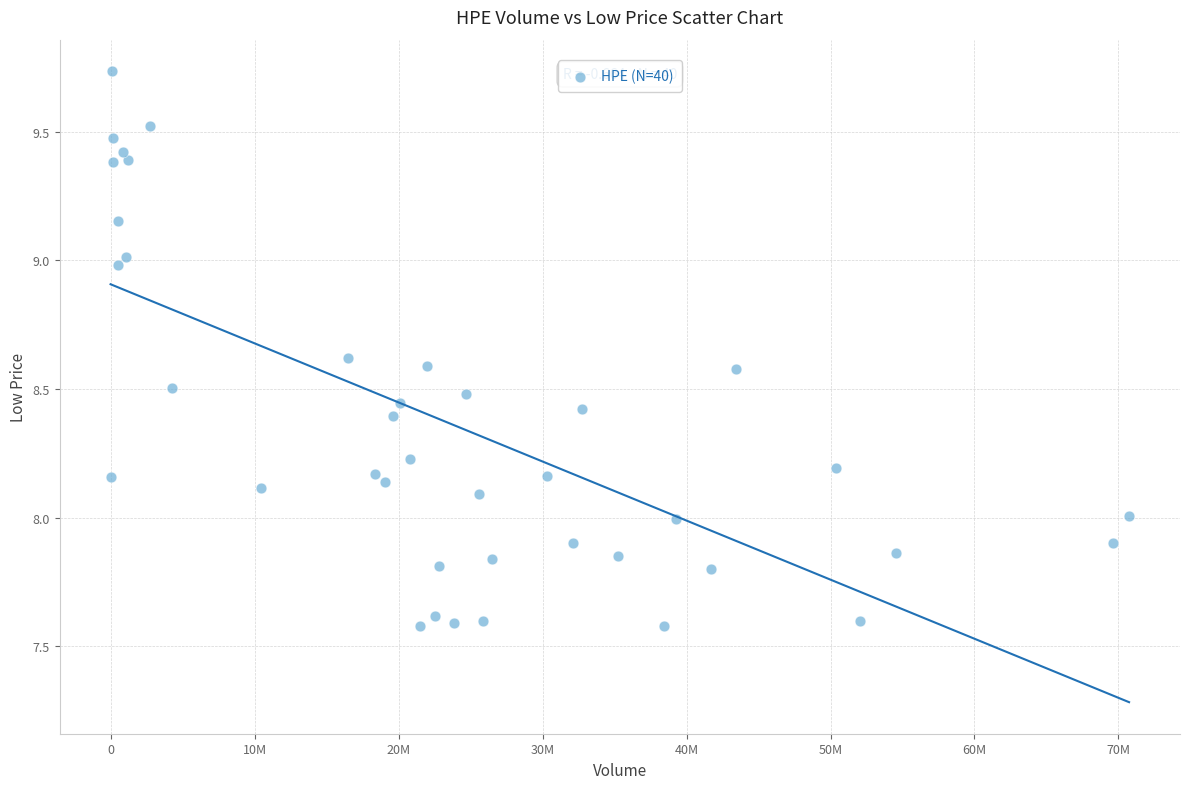

What is the range of Y values (max minus min)?

2.2